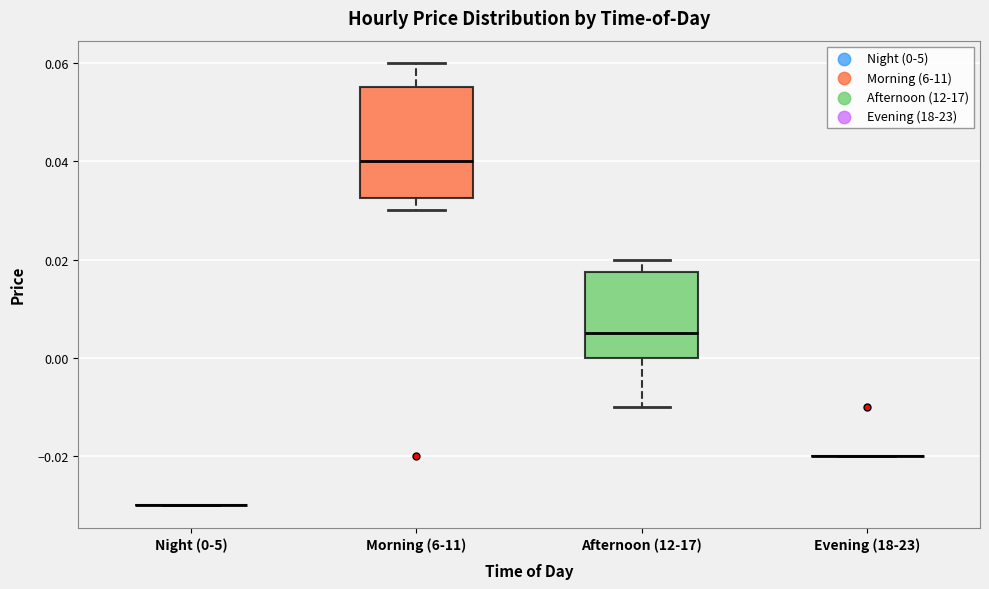

Reading left to right, read every box against the y-axis: the position of its median line, the range the box covers, and the ends of its whiskers. The values are not printed on the chart, so give them approximately, as read against the axis.

Night (0-5): box collapsed to a line at -0.030, whiskers -0.030 to -0.030
Morning (6-11): median 0.040, box 0.032 to 0.056, whiskers 0.030 to 0.060
Afternoon (12-17): median 0.006, box 0.000 to 0.018, whiskers -0.010 to 0.020
Evening (18-23): box collapsed to a line at -0.020, whiskers -0.020 to -0.020